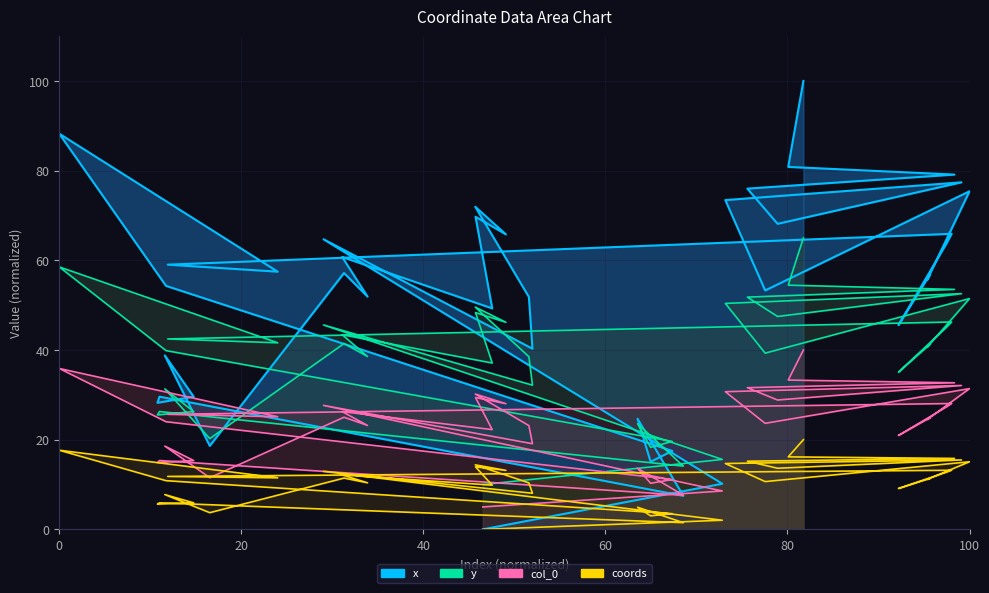

The chart shows a value of 8.7 at 27. True or false?

False